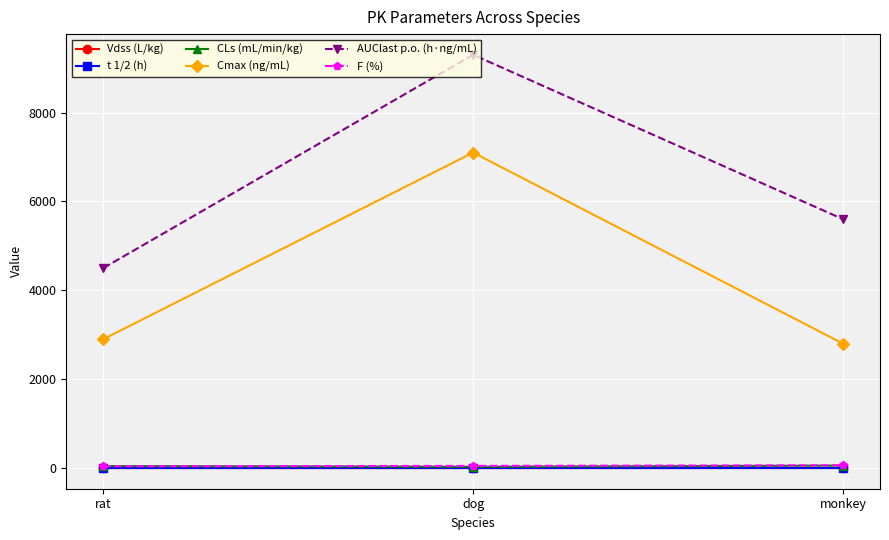

How many distinct data groups are displayed?

6